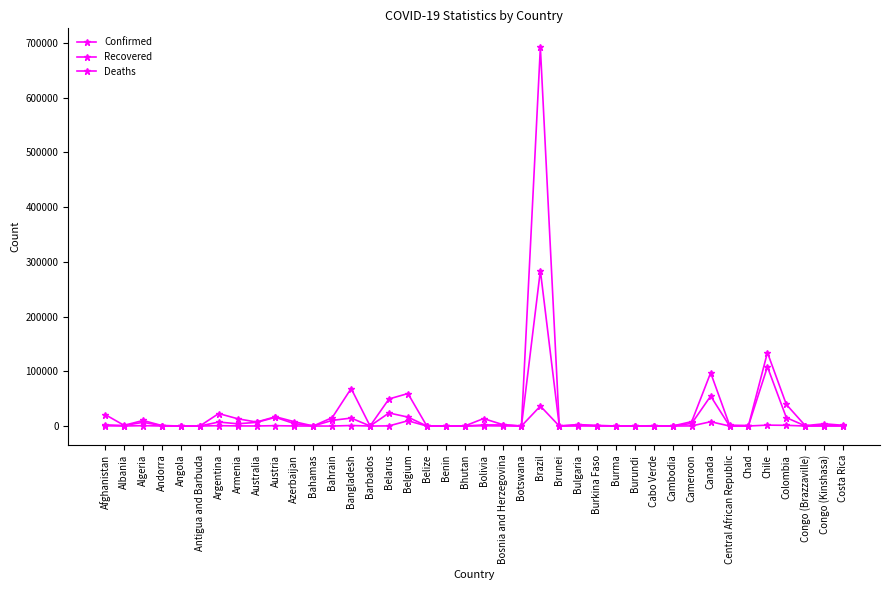

What is the sum of the Confirmed values at Austria and Colombia?

56332